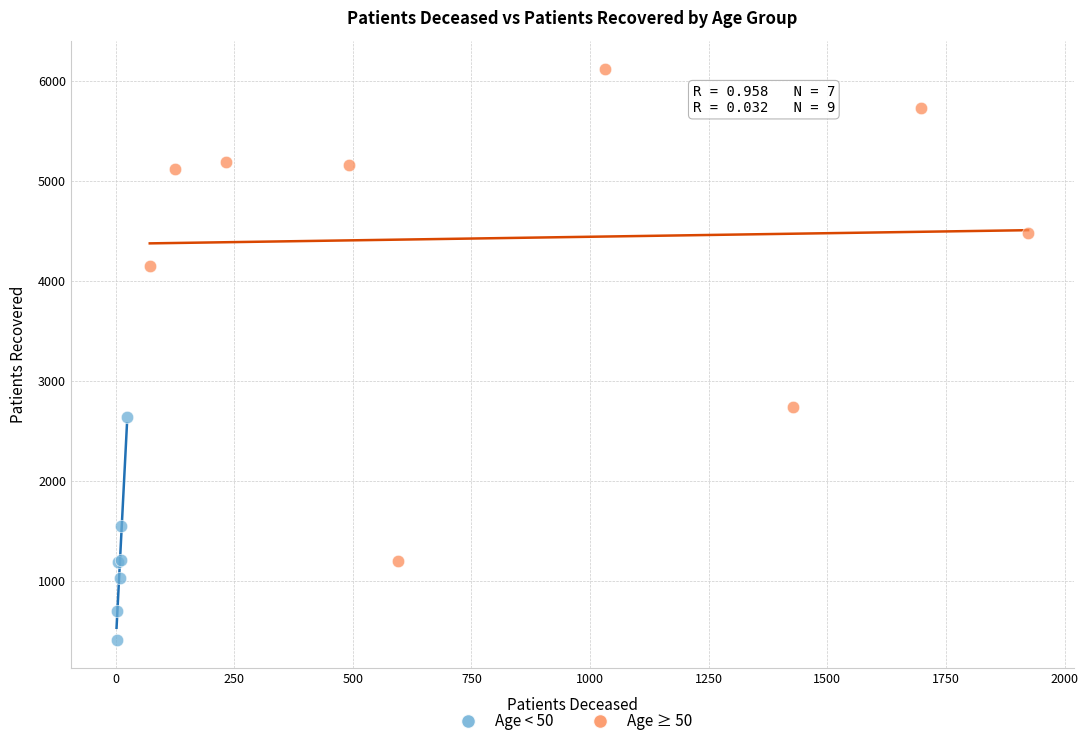

Which series has the widest spread of Y values?

Age ≥ 50